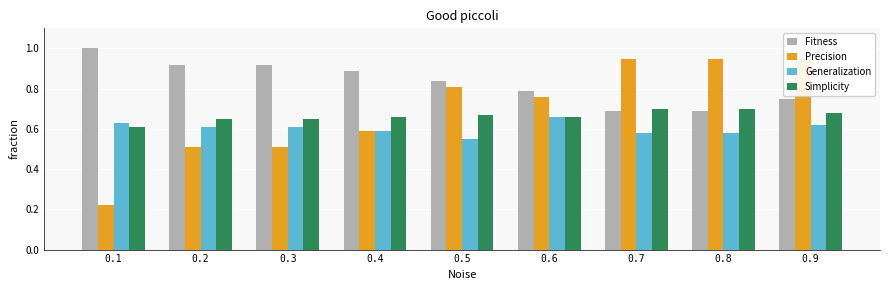

What is the sum of all Fitness values?

7.5